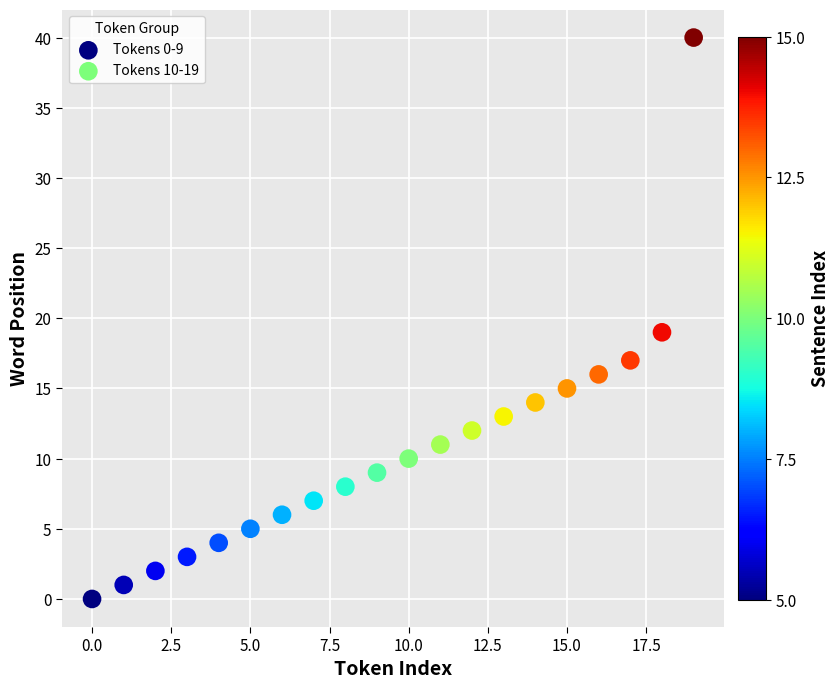

Which series reaches the minimum Y coordinate?

Tokens 0-9